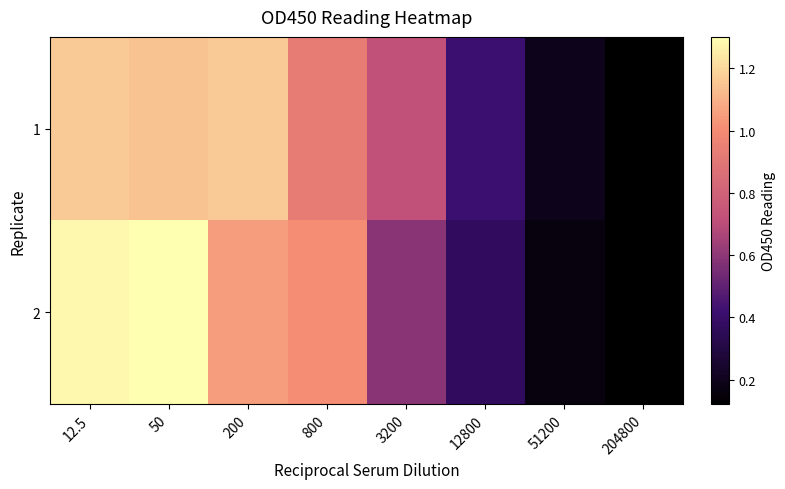

At which category does the chart reach its peak across all series?

50